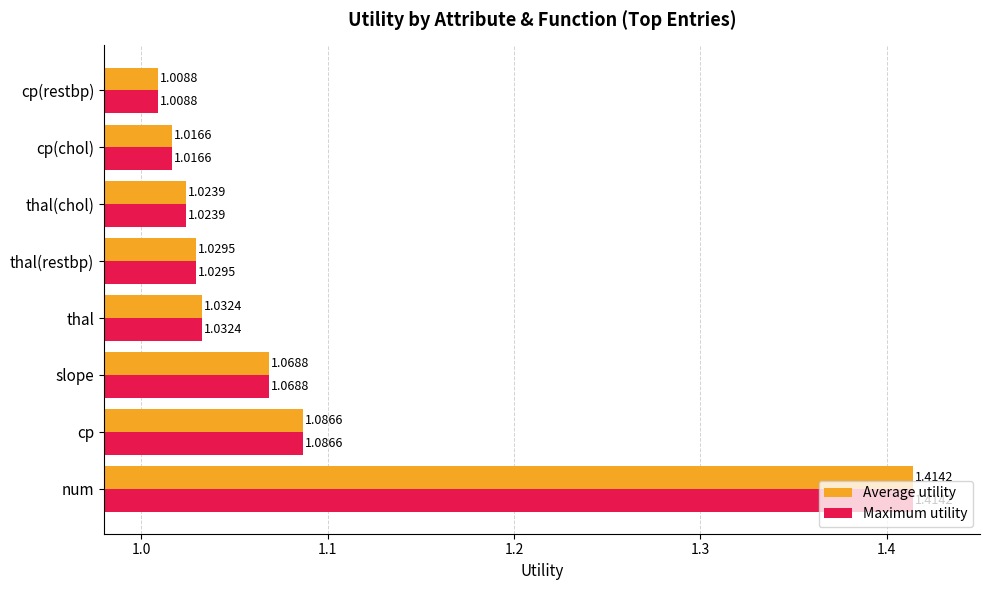

List the labels in order of Average utility value, largest first.

num, cp, slope, thal, thal(restbp), thal(chol), cp(chol), cp(restbp)